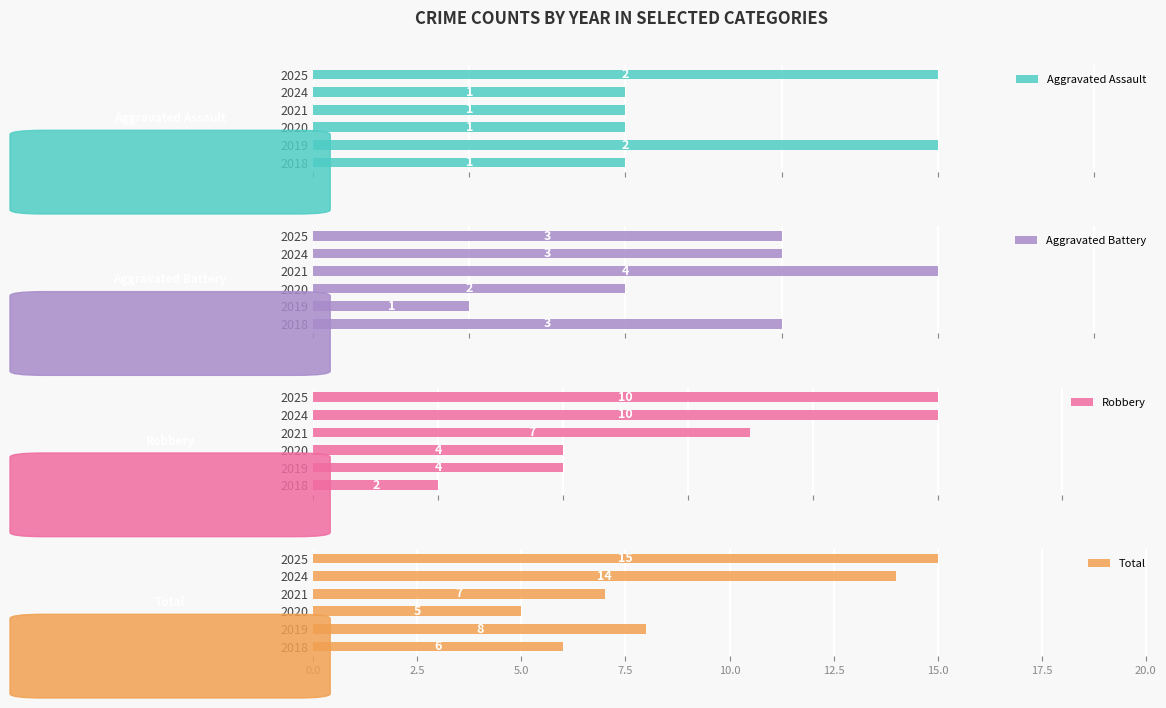

Count the Total values in the range 6 to 14.

4